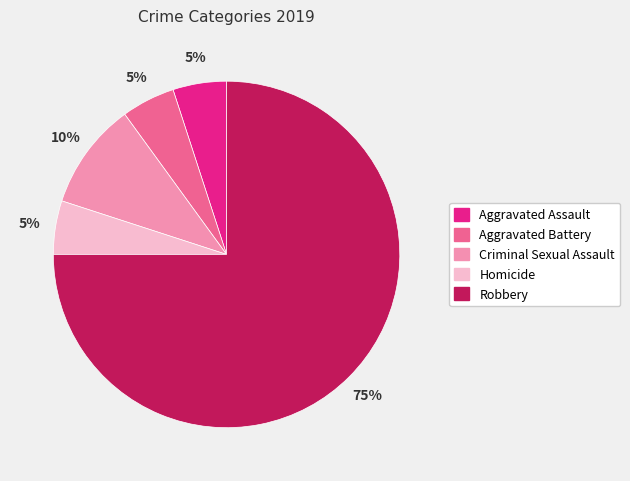

To the nearest percent, what portion does Robbery represent?

75%